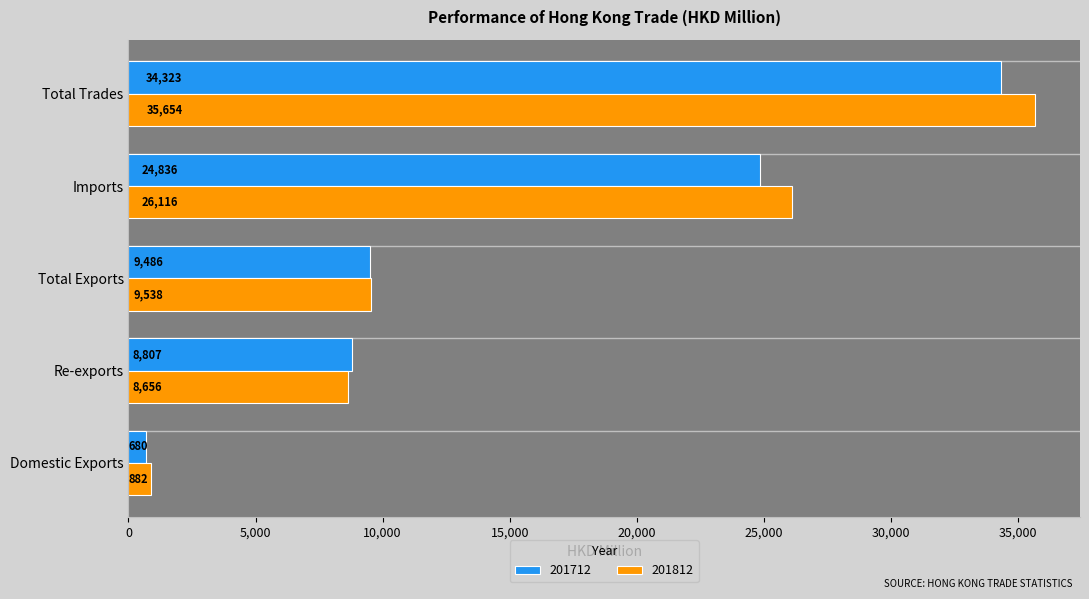

Between Re-exports and Imports, which series saw the biggest shift?

201812